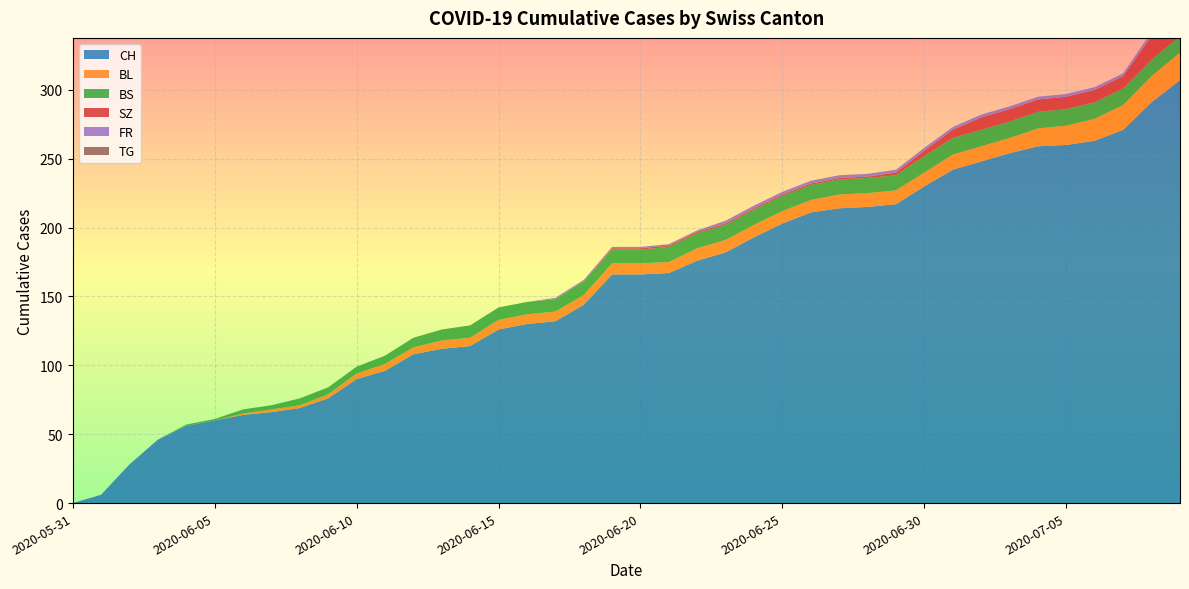

Reading left to right, what are all the values shown in this chart?

CH: 2020-05-31=0	2020-06-01=6	2020-06-02=28	2020-06-03=46	2020-06-04=56	2020-06-05=60	2020-06-06=64	2020-06-07=66	2020-06-08=69	2020-06-09=76	2020-06-10=90	2020-06-11=96	2020-06-12=108	2020-06-13=112	2020-06-14=114	2020-06-15=126	2020-06-16=130	2020-06-17=132	2020-06-18=144	2020-06-19=166	2020-06-20=166	2020-06-21=167	2020-06-22=176	2020-06-23=182	2020-06-24=193	2020-06-25=203	2020-06-26=211	2020-06-27=214	2020-06-28=215	2020-06-29=217	2020-06-30=230	2020-07-01=242	2020-07-02=248	2020-07-03=254	2020-07-04=259	2020-07-05=260	2020-07-06=263	2020-07-07=271	2020-07-08=291	2020-07-09=307
BL: 2020-05-31=0	2020-06-01=0	2020-06-02=0	2020-06-03=0	2020-06-04=0	2020-06-05=0	2020-06-06=1	2020-06-07=2	2020-06-08=2	2020-06-09=3	2020-06-10=4	2020-06-11=5	2020-06-12=5	2020-06-13=6	2020-06-14=6	2020-06-15=7	2020-06-16=7	2020-06-17=7	2020-06-18=7	2020-06-19=8	2020-06-20=8	2020-06-21=8	2020-06-22=9	2020-06-23=9	2020-06-24=9	2020-06-25=9	2020-06-26=9	2020-06-27=10	2020-06-28=10	2020-06-29=10	2020-06-30=10	2020-07-01=11	2020-07-02=11	2020-07-03=11	2020-07-04=13	2020-07-05=14	2020-07-06=16	2020-07-07=18	2020-07-08=19	2020-07-09=20
BS: 2020-05-31=0	2020-06-01=0	2020-06-02=0	2020-06-03=0	2020-06-04=1	2020-06-05=1	2020-06-06=3	2020-06-07=3	2020-06-08=5	2020-06-09=5	2020-06-10=5	2020-06-11=6	2020-06-12=7	2020-06-13=8	2020-06-14=9	2020-06-15=9	2020-06-16=9	2020-06-17=9	2020-06-18=10	2020-06-19=10	2020-06-20=10	2020-06-21=11	2020-06-22=11	2020-06-23=11	2020-06-24=11	2020-06-25=11	2020-06-26=11	2020-06-27=11	2020-06-28=11	2020-06-29=11	2020-06-30=12	2020-07-01=12	2020-07-02=12	2020-07-03=12	2020-07-04=12	2020-07-05=12	2020-07-06=12	2020-07-07=12	2020-07-08=12	2020-07-09=12
SZ: 2020-05-31=0	2020-06-01=0	2020-06-02=0	2020-06-03=0	2020-06-04=0	2020-06-05=0	2020-06-06=0	2020-06-07=0	2020-06-08=0	2020-06-09=0	2020-06-10=0	2020-06-11=0	2020-06-12=0	2020-06-13=0	2020-06-14=0	2020-06-15=0	2020-06-16=0	2020-06-17=0	2020-06-18=0	2020-06-19=1	2020-06-20=1	2020-06-21=1	2020-06-22=1	2020-06-23=1	2020-06-24=1	2020-06-25=1	2020-06-26=1	2020-06-27=1	2020-06-28=1	2020-06-29=2	2020-06-30=4	2020-07-01=6	2020-07-02=9	2020-07-03=9	2020-07-04=9	2020-07-05=9	2020-07-06=9	2020-07-07=9	2020-07-08=17	2020-07-09=17
FR: 2020-05-31=0	2020-06-01=0	2020-06-02=0	2020-06-03=0	2020-06-04=0	2020-06-05=0	2020-06-06=0	2020-06-07=0	2020-06-08=0	2020-06-09=0	2020-06-10=0	2020-06-11=0	2020-06-12=0	2020-06-13=0	2020-06-14=0	2020-06-15=0	2020-06-16=0	2020-06-17=1	2020-06-18=1	2020-06-19=1	2020-06-20=1	2020-06-21=1	2020-06-22=1	2020-06-23=2	2020-06-24=2	2020-06-25=2	2020-06-26=2	2020-06-27=2	2020-06-28=2	2020-06-29=2	2020-06-30=2	2020-07-01=2	2020-07-02=2	2020-07-03=2	2020-07-04=2	2020-07-05=2	2020-07-06=2	2020-07-07=2	2020-07-08=2	2020-07-09=2
TG: 2020-05-31=0	2020-06-01=0	2020-06-02=0	2020-06-03=0	2020-06-04=0	2020-06-05=0	2020-06-06=0	2020-06-07=0	2020-06-08=0	2020-06-09=0	2020-06-10=0	2020-06-11=0	2020-06-12=0	2020-06-13=0	2020-06-14=0	2020-06-15=0	2020-06-16=0	2020-06-17=0	2020-06-18=0	2020-06-19=0	2020-06-20=0	2020-06-21=0	2020-06-22=0	2020-06-23=0	2020-06-24=0	2020-06-25=0	2020-06-26=0	2020-06-27=0	2020-06-28=0	2020-06-29=0	2020-06-30=0	2020-07-01=0	2020-07-02=0	2020-07-03=0	2020-07-04=0	2020-07-05=0	2020-07-06=0	2020-07-07=0	2020-07-08=1	2020-07-09=1